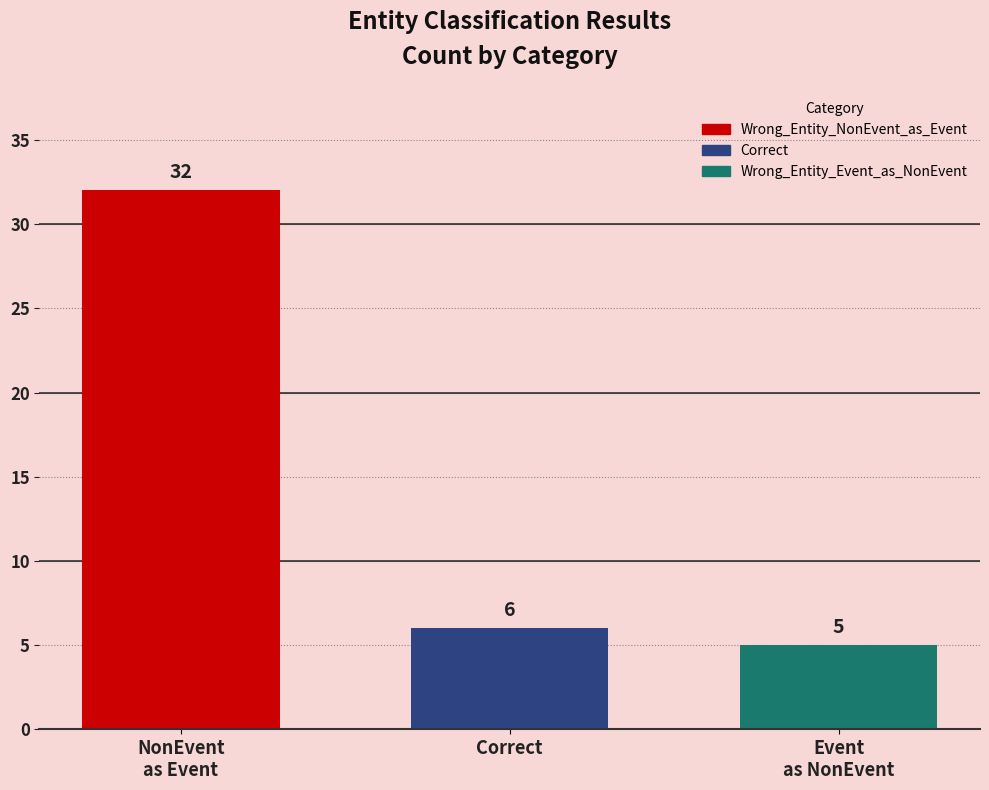

True or false: the data shows 6 at Correct.

True